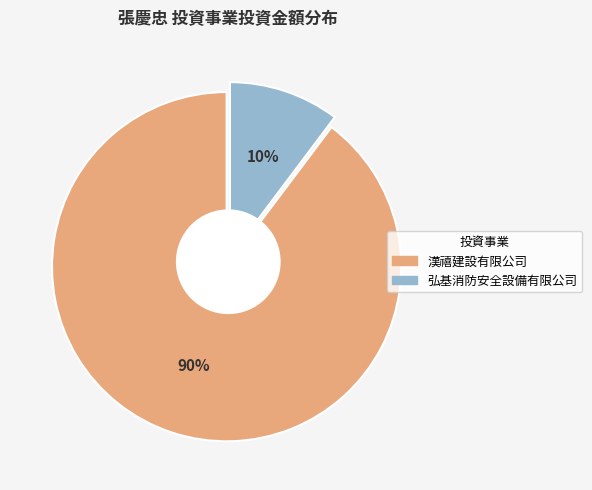

To the nearest percent, what portion does 漢禧建設有限公司 represent?

90%